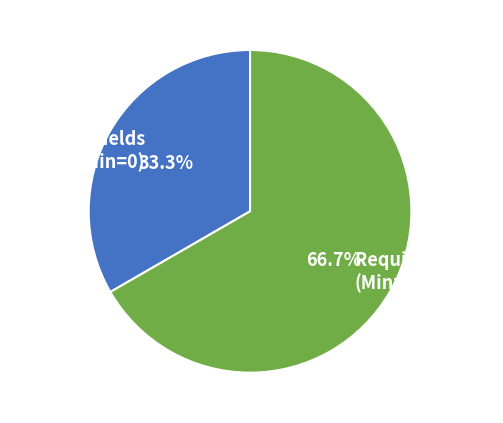

Rank the categories by value from lowest to highest.

Optional Fields (Min=0), Required Fields (Min=1)